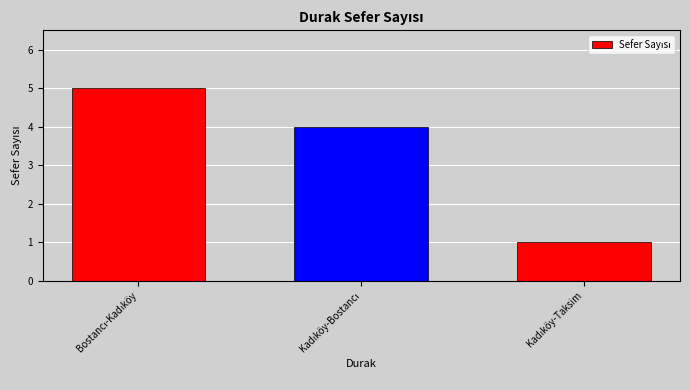

What is the difference between the maximum and minimum values?

4